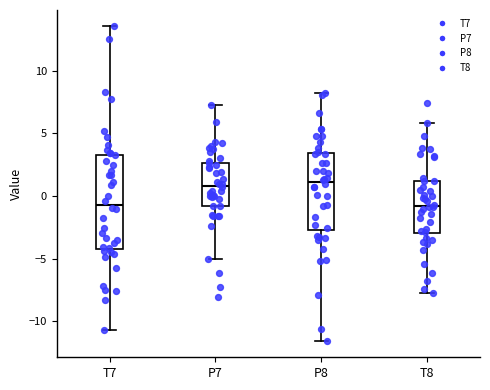

Reading left to right, transcribe this box plot: for each box, give where its median line is, the range the box spans, and where its two whiskers end, as read against the y-axis. The values are not printed on the chart, so give them approximately, as read against the axis.

T7: median -0.5, box -4.0 to 3.5, whiskers -10.5 to 13.5
P7: median 1.0, box -1.0 to 2.5, whiskers -5.0 to 7.5
P8: median 1.0, box -2.5 to 3.5, whiskers -11.5 to 8.0
T8: median -1.0, box -3.0 to 1.0, whiskers -7.5 to 6.0